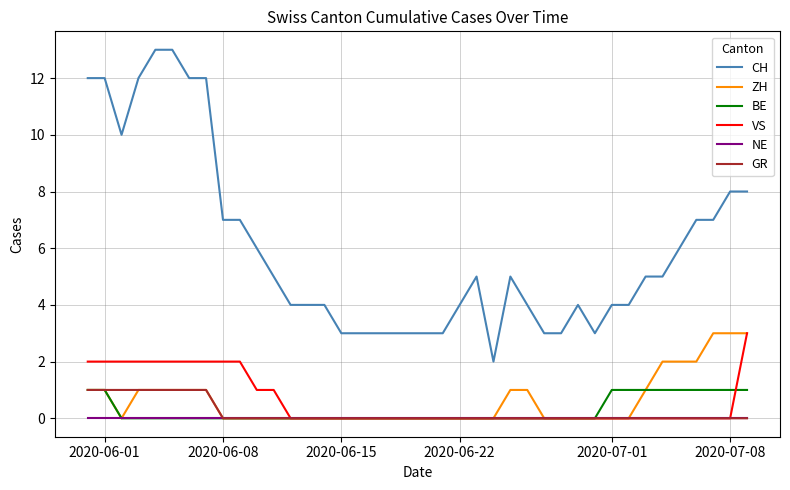

What is the sum of all CH values?

241